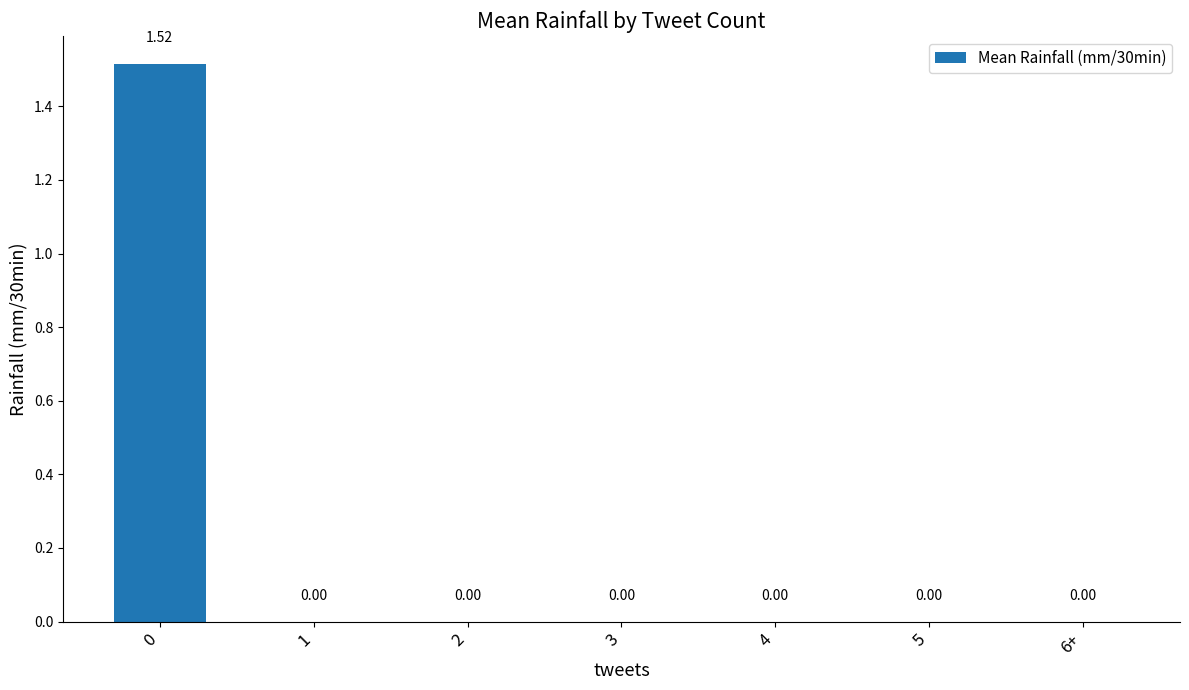

What is the change in value from 0 to 2?

-1.5